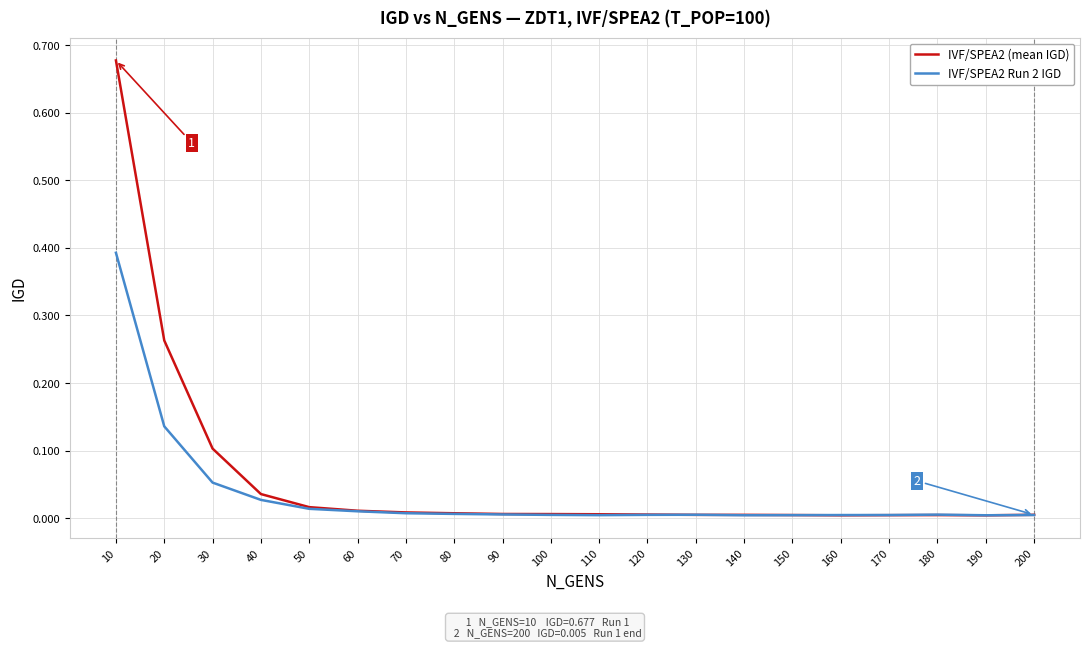

True or false: IVF/SPEA2 Run 2 IGD has a value of 0.0 at 130.

True